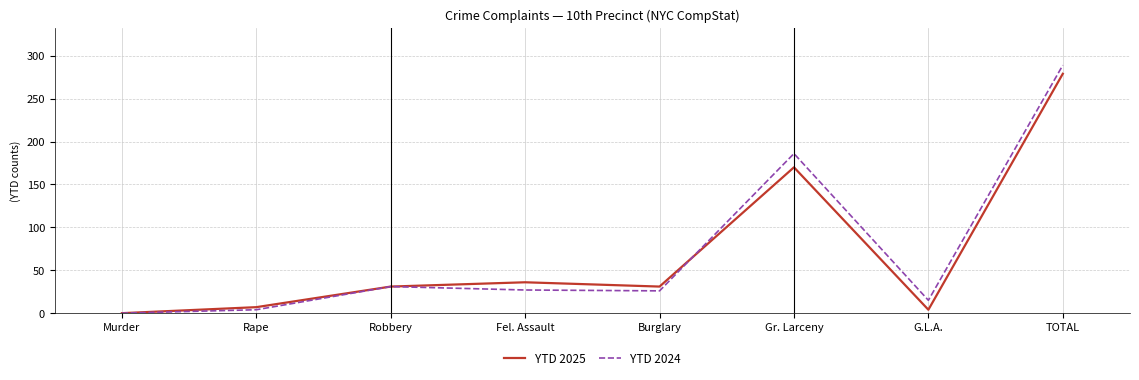

What is the difference between the highest and lowest values at Fel. Assault?

9